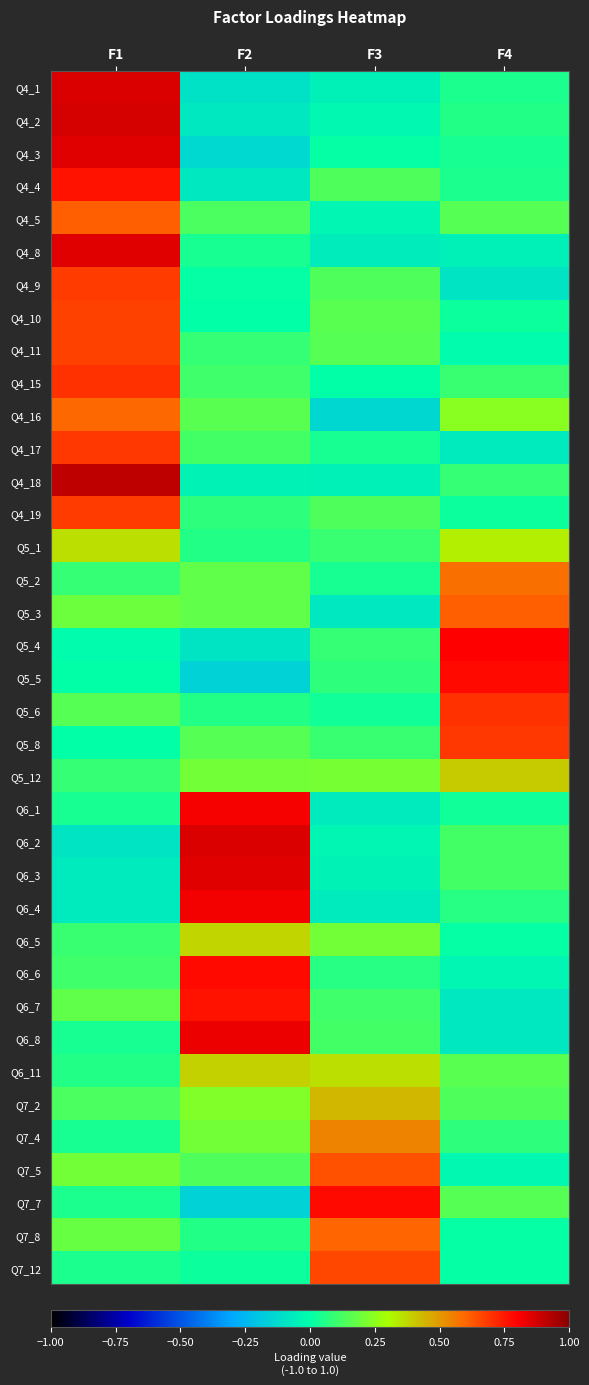

List the series in order of their peak value, highest first.

Q4_18, Q4_2, Q4_1, Q6_2, Q4_3, Q4_8, Q6_3, Q6_8, Q6_4, Q6_1, Q5_4, Q5_5, Q6_6, Q7_7, Q4_4, Q6_7, Q4_15, Q5_6, Q4_17, Q5_8, Q4_9, Q4_19, Q4_10, Q4_11, Q7_12, Q7_5, Q4_5, Q5_3, Q7_8, Q4_16, Q5_2, Q7_4, Q7_2, Q5_12, Q6_11, Q6_5, Q5_1